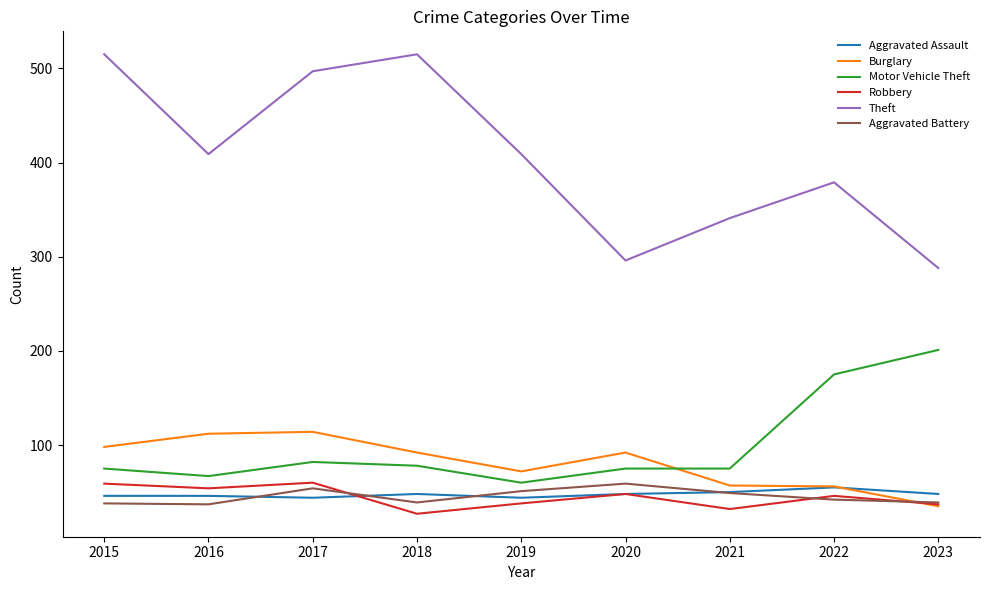

Is the value of Robbery at 2020 greater than the value of Motor Vehicle Theft at 2023?

No